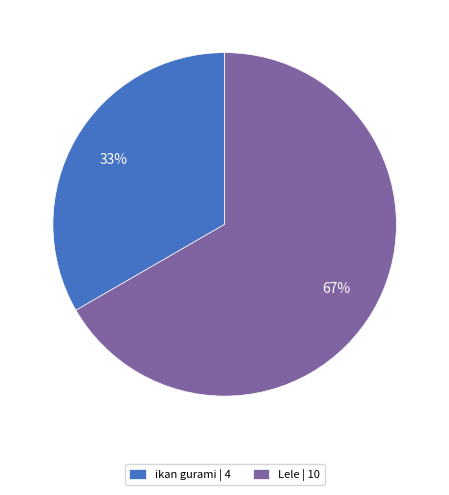

Is it true that Lele | 10 is 53% of the pie?

False